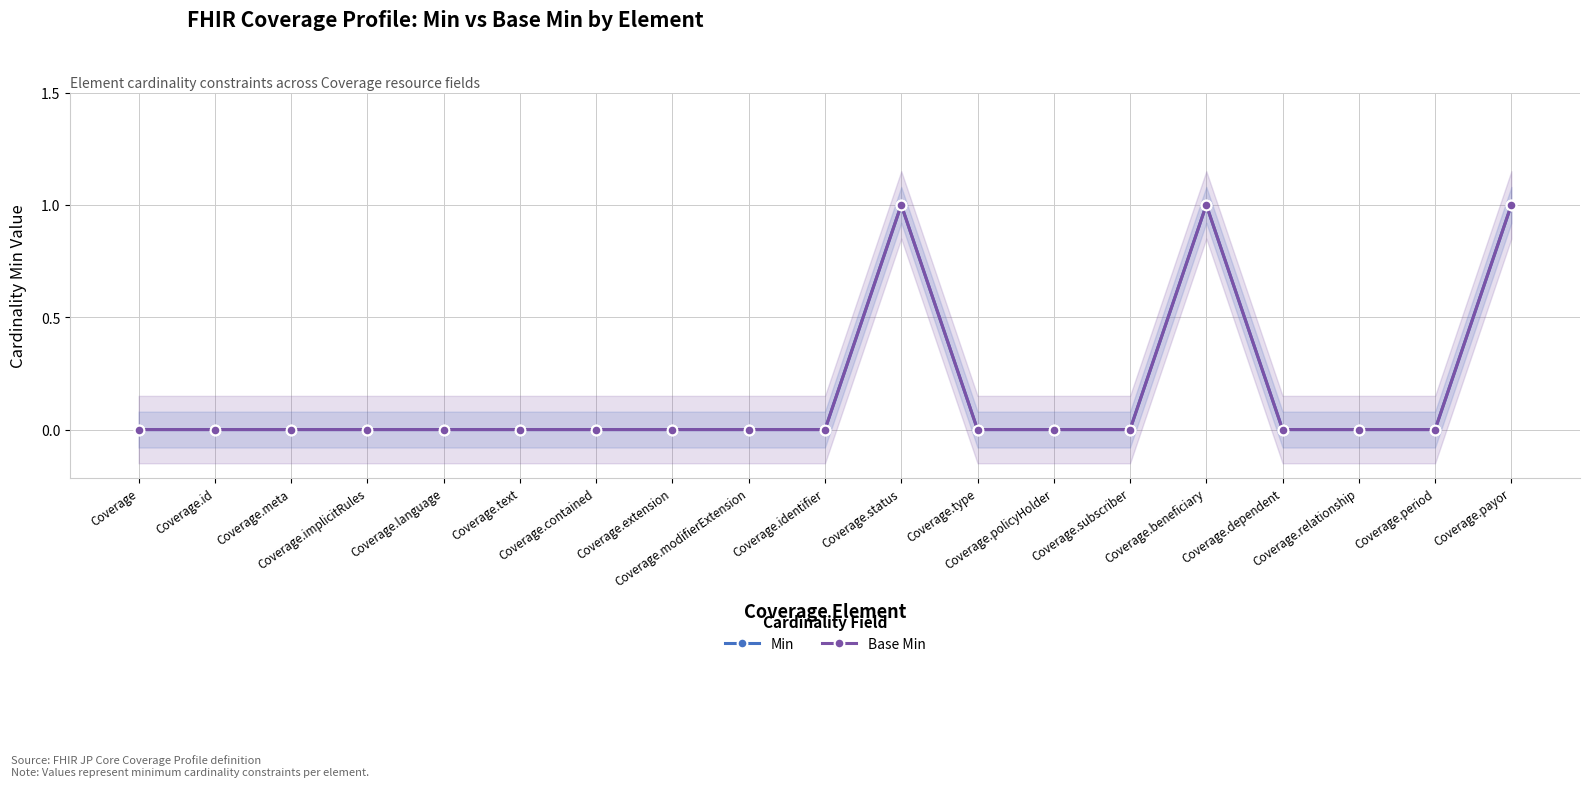

What is the maximum value for Min?

1